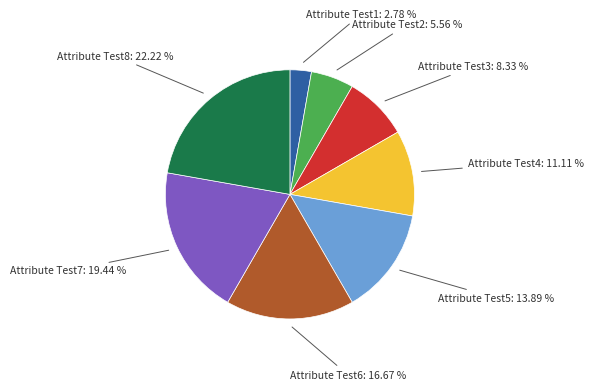

How many slices are in this pie chart?

8